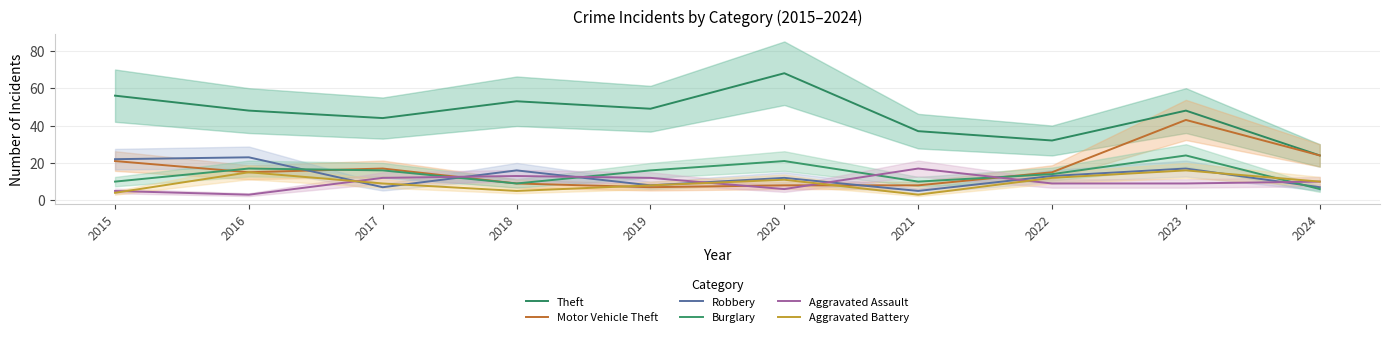

The value of Aggravated Assault at 2021 is 6. True or false?

False